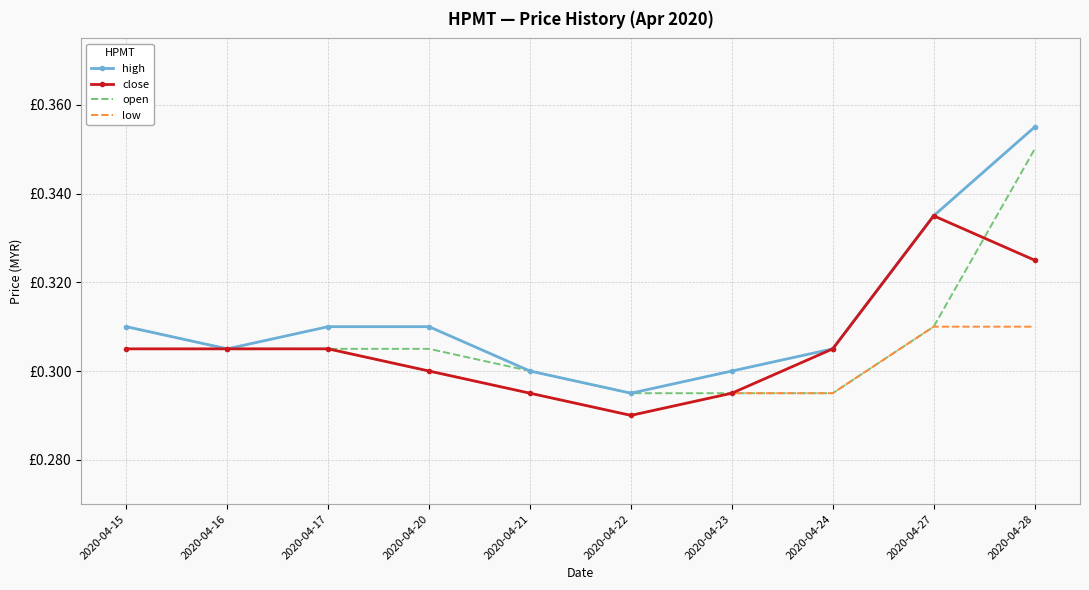

What are all the series names shown in the legend?

high, close, open, low